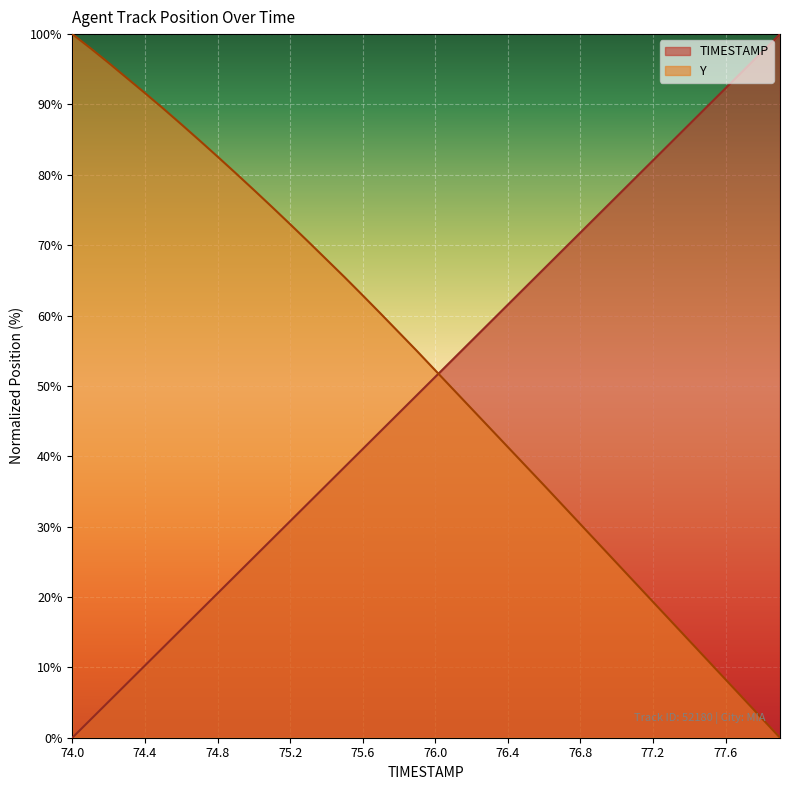

Rank the series by their maximum value, from lowest to highest.

TIMESTAMP, Y